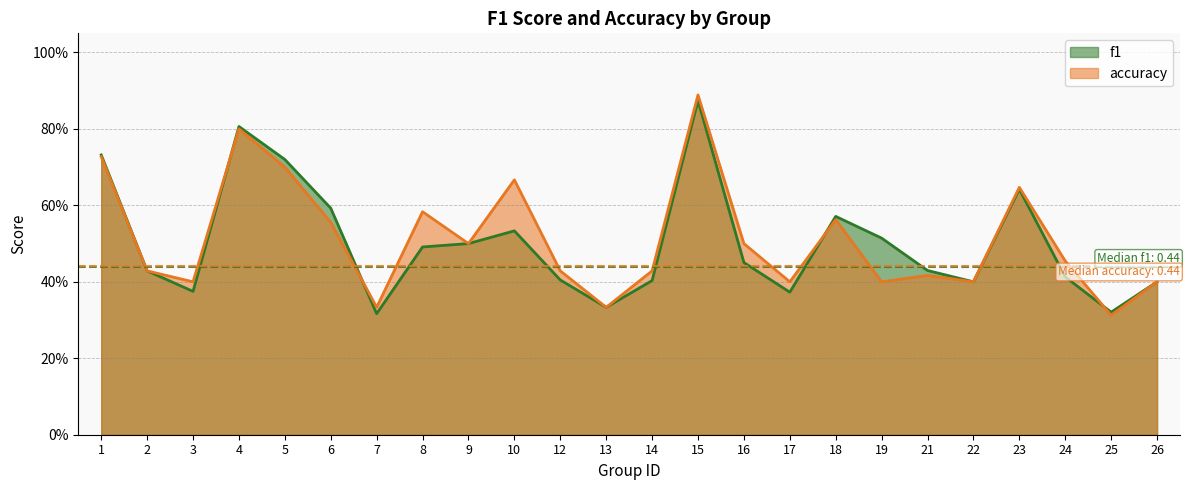

Is it true that f1 equals 0.4 at 21?

True